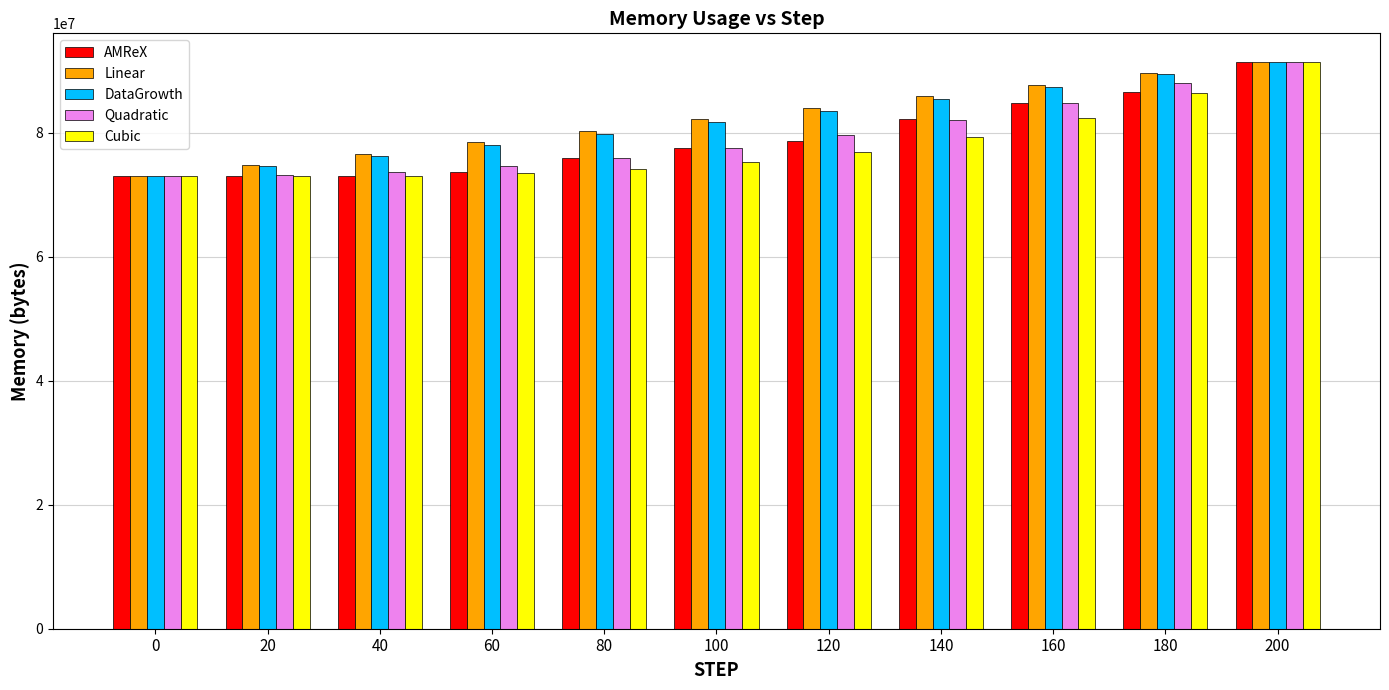

What is the sum of all Cubic values?

858172109.3